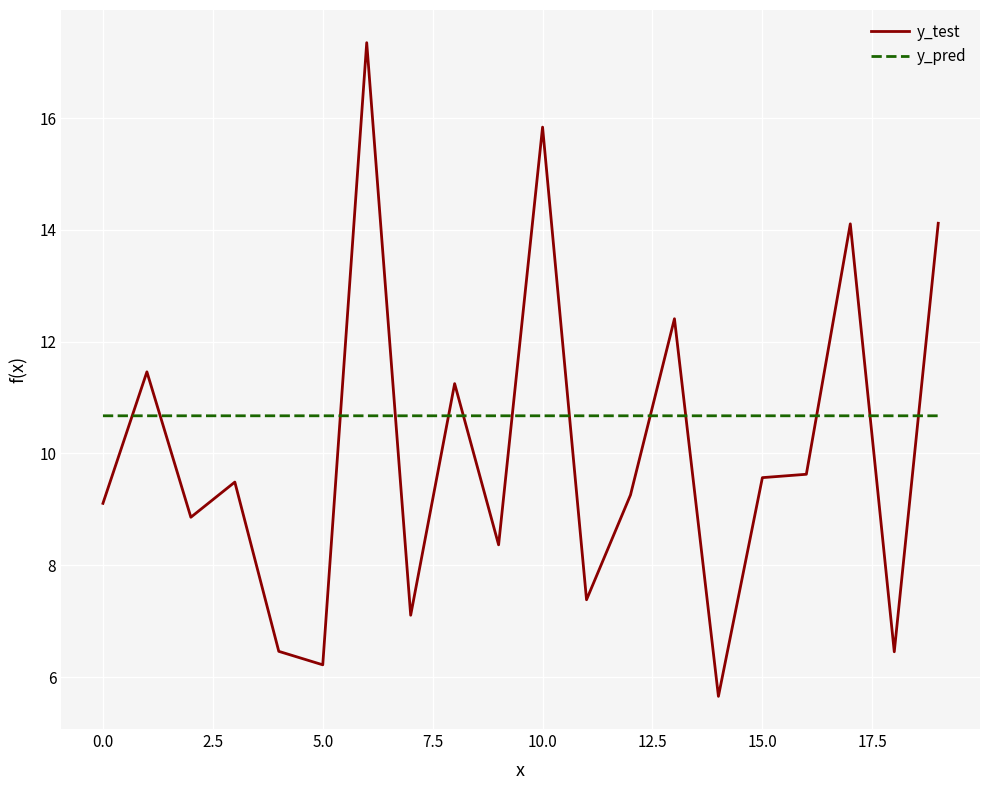

True or false: y_pred and y_test intersect in this chart.

True